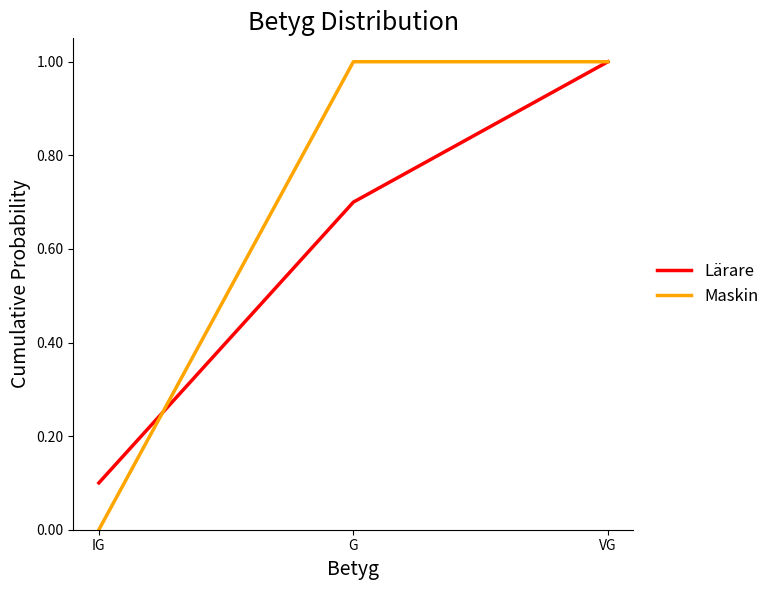

Which series has the largest range (max minus min)?

Maskin